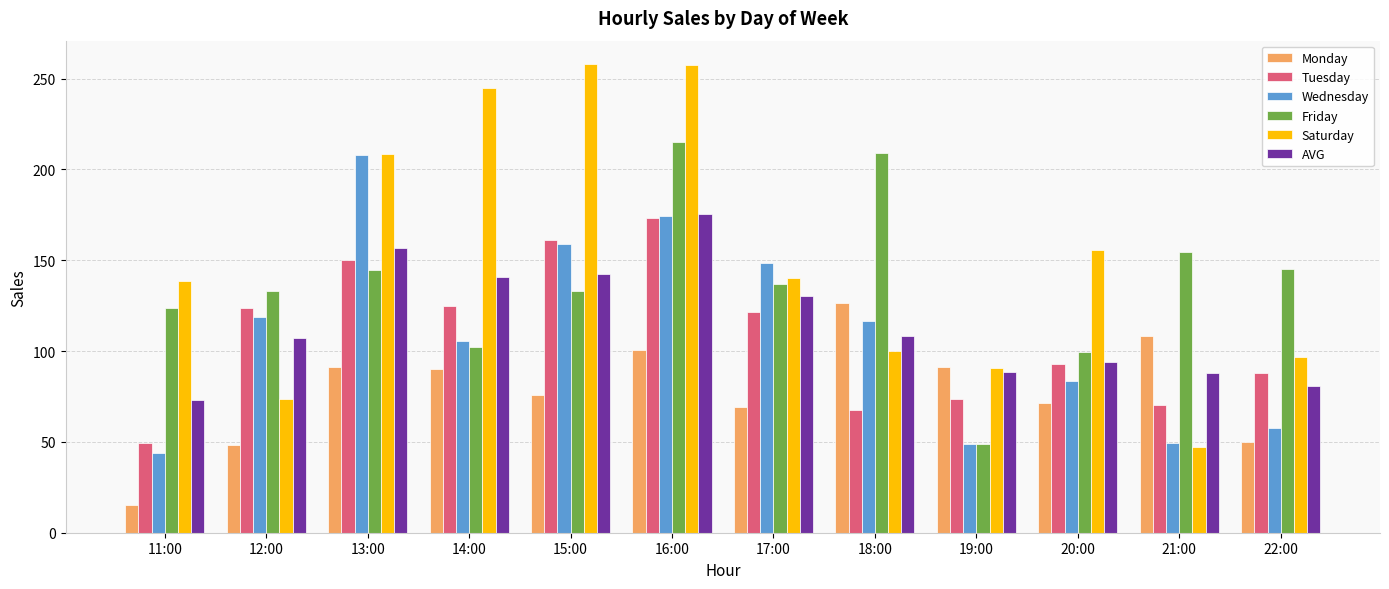

What is the smallest value displayed?

15.0